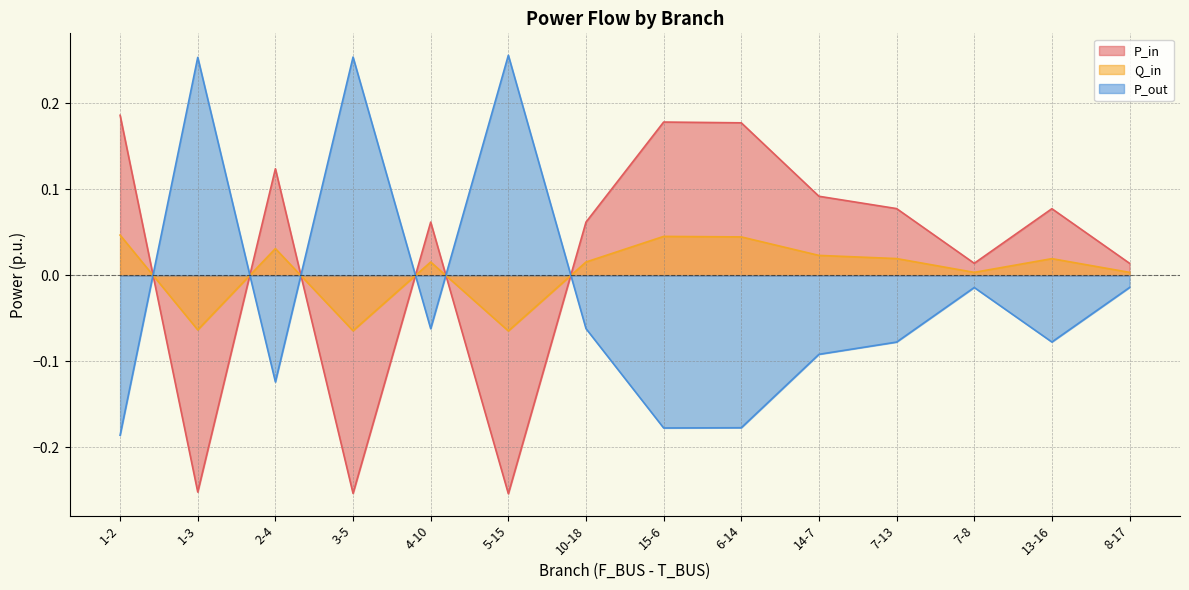

Where do P_out and Q_in first cross each other?

1-2 and 1-3